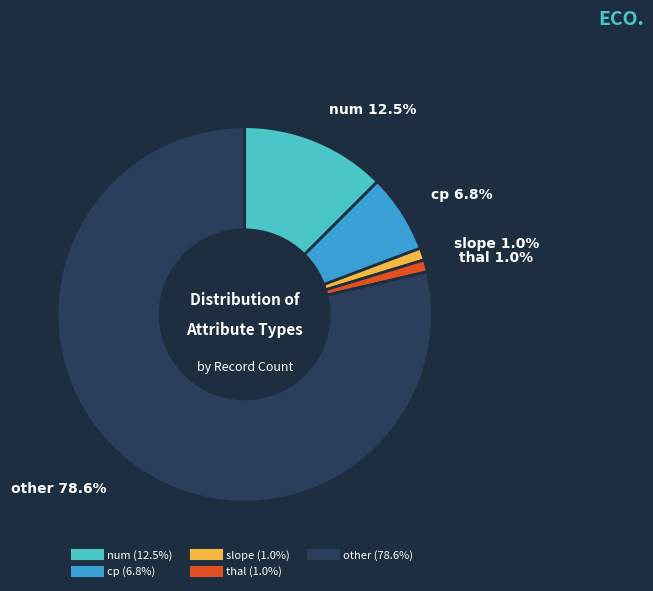

Is there a majority slice in this chart?

Yes